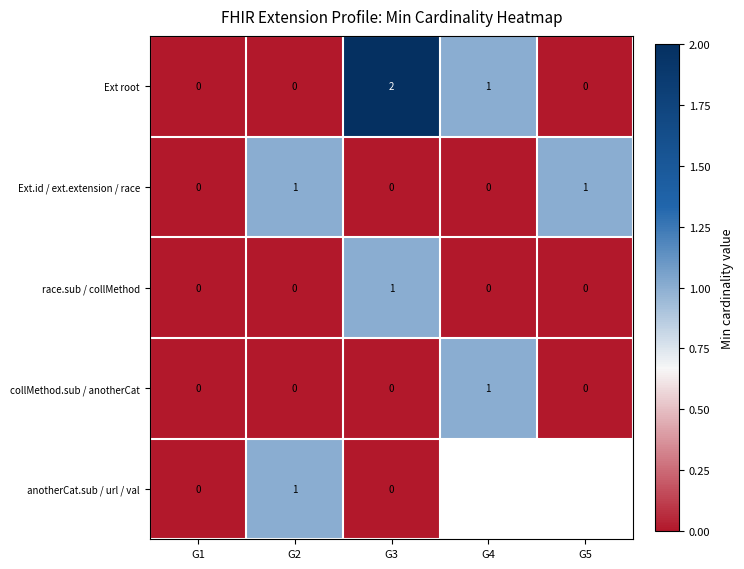

At which category is the sum across all series the highest?

G3